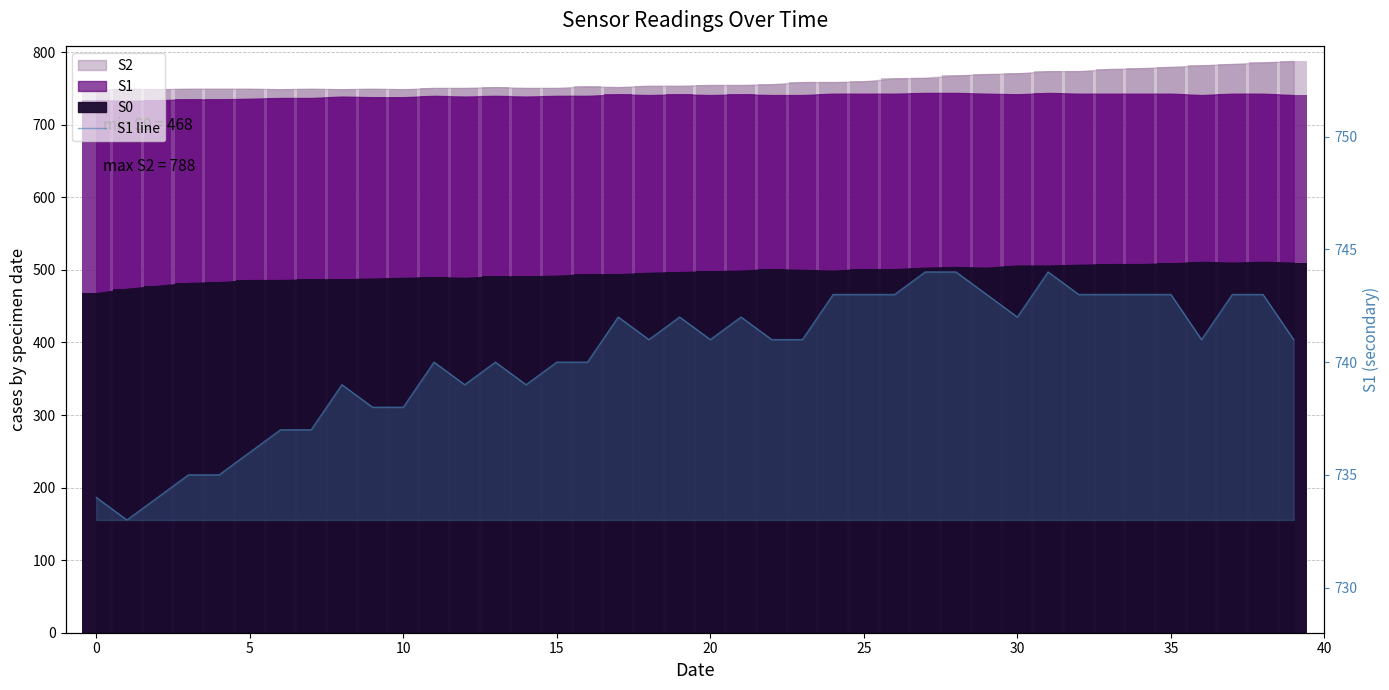

What is the value of the 24th bar from the left?

741